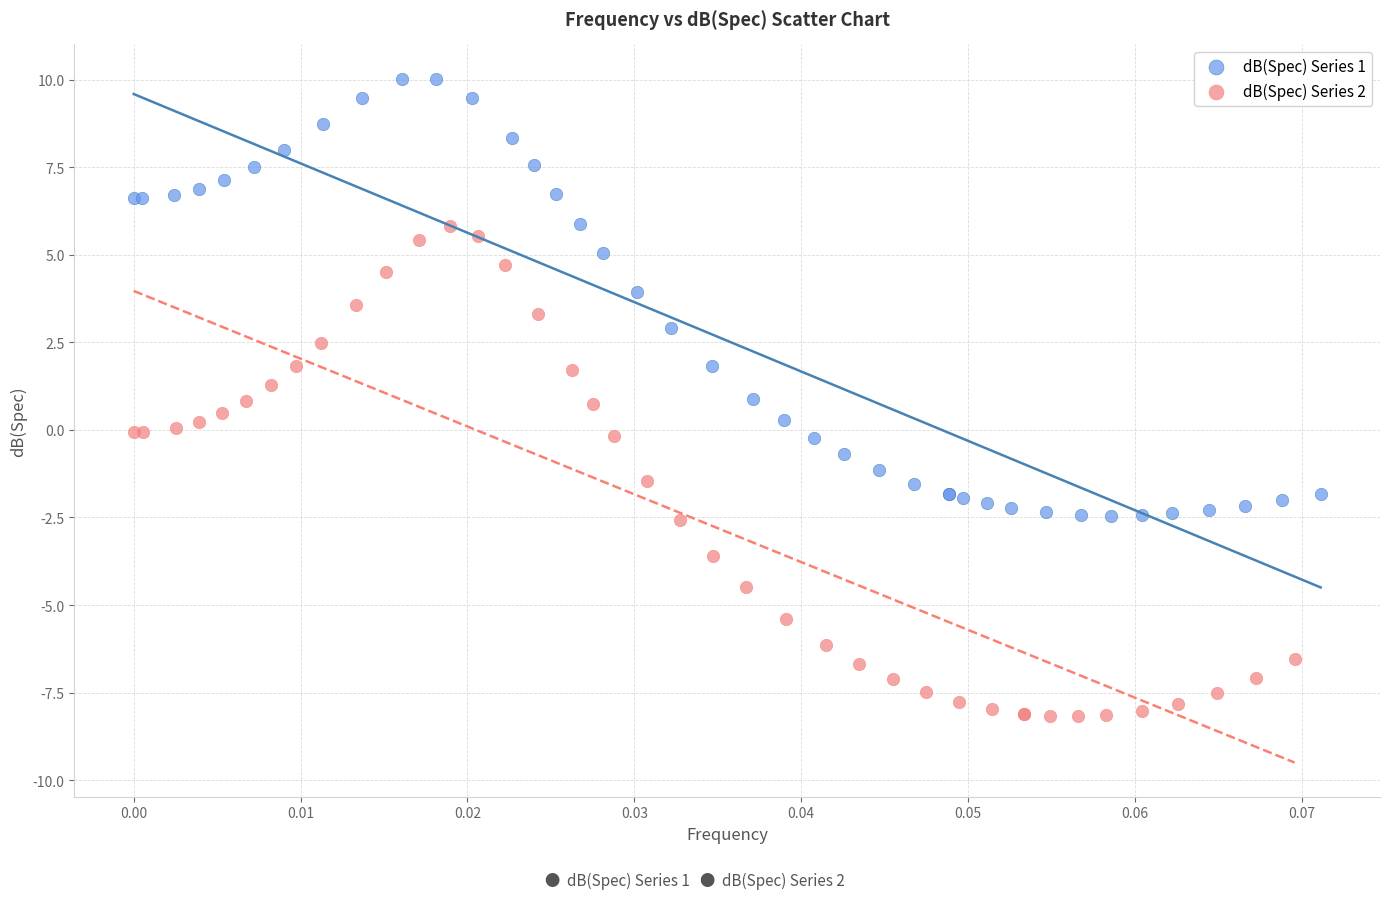

Which series contains the highest Y value?

dB(Spec) Series 1